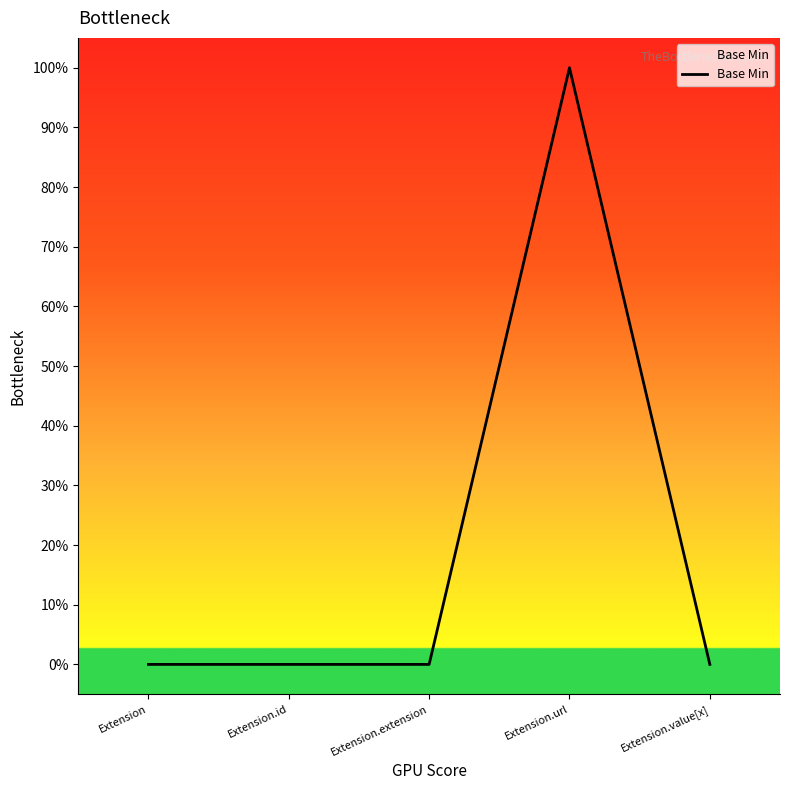

Rank the categories by value from lowest to highest.

Extension, Extension.id, Extension.extension, Extension.value[x], Extension.url